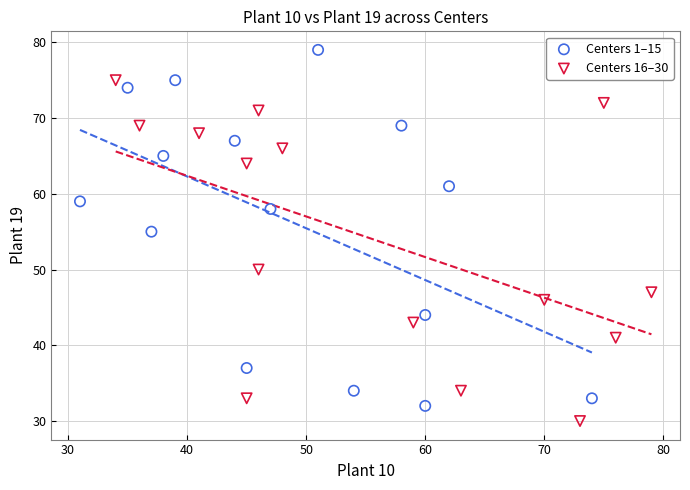

Which series reaches the minimum Y coordinate?

Centers 16–30